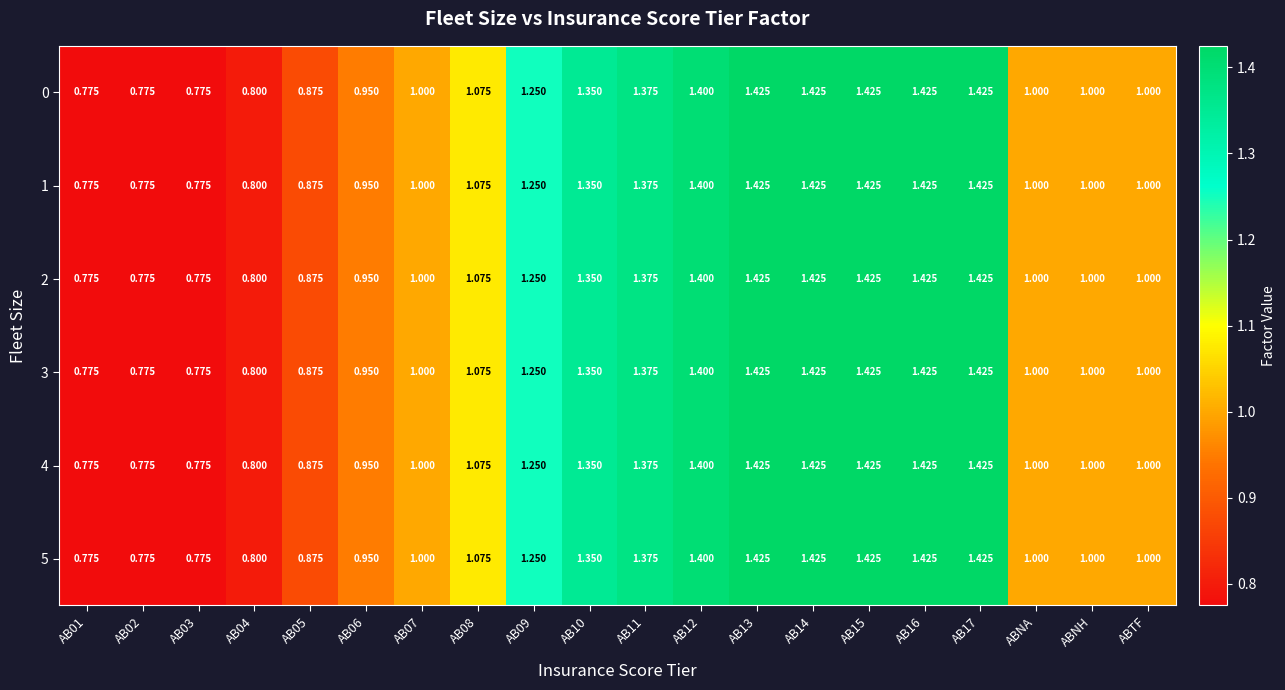

Is the value of 3 at AB06 greater than the value of 0 at AB15?

No